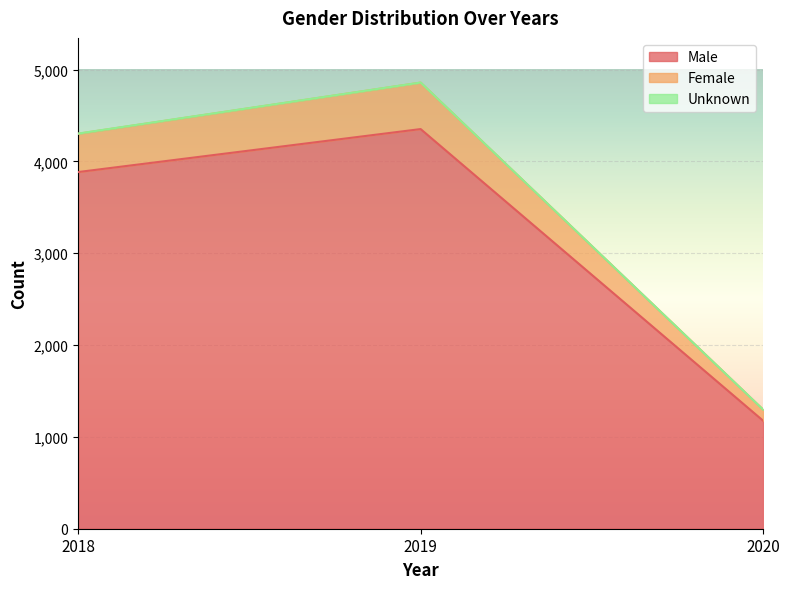

Which category has the highest value in the Male series?

2019